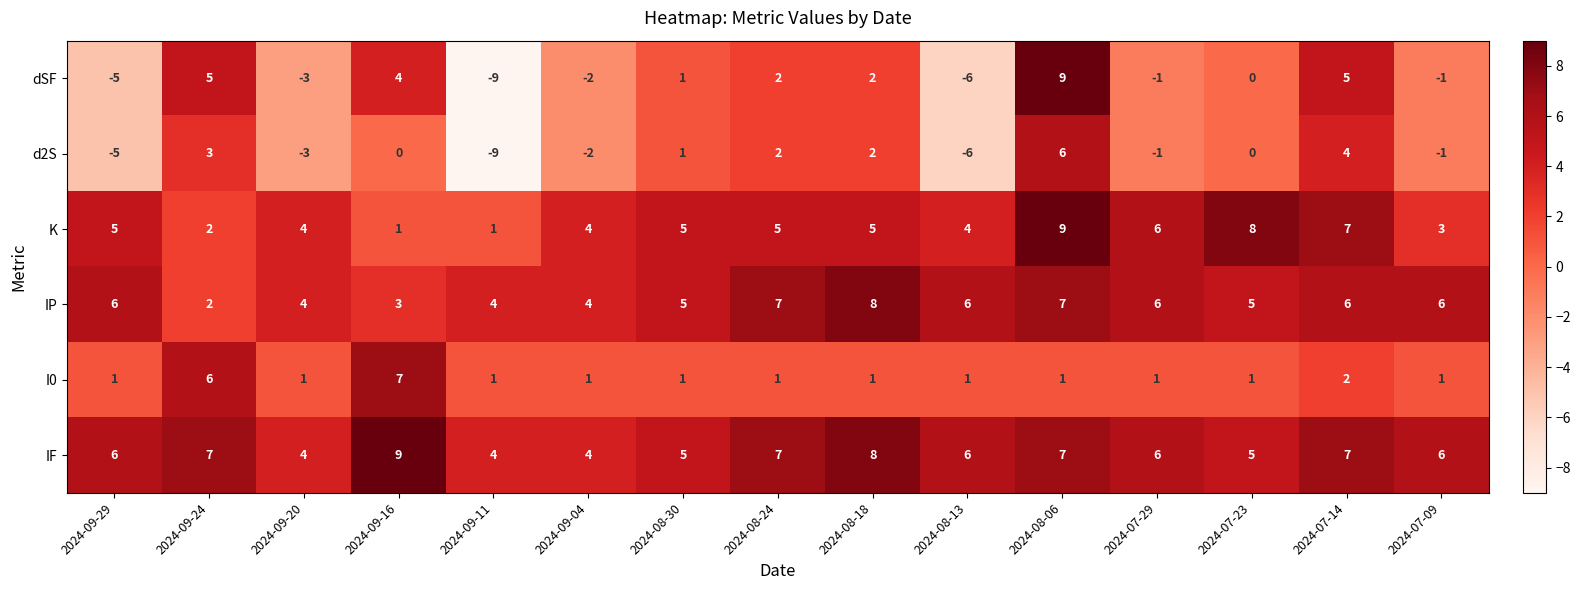

Which series has the largest total across all categories?

IF